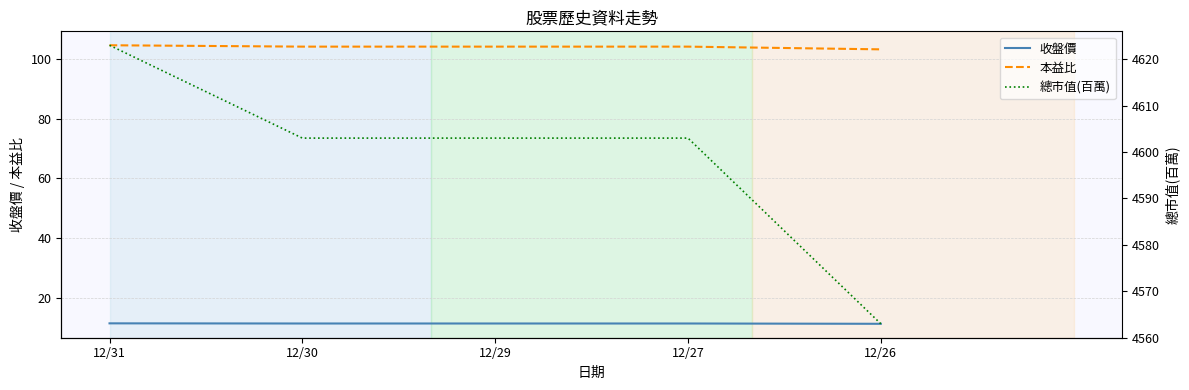

What is the approximate value of 收盤價 at 12/27?

11.4